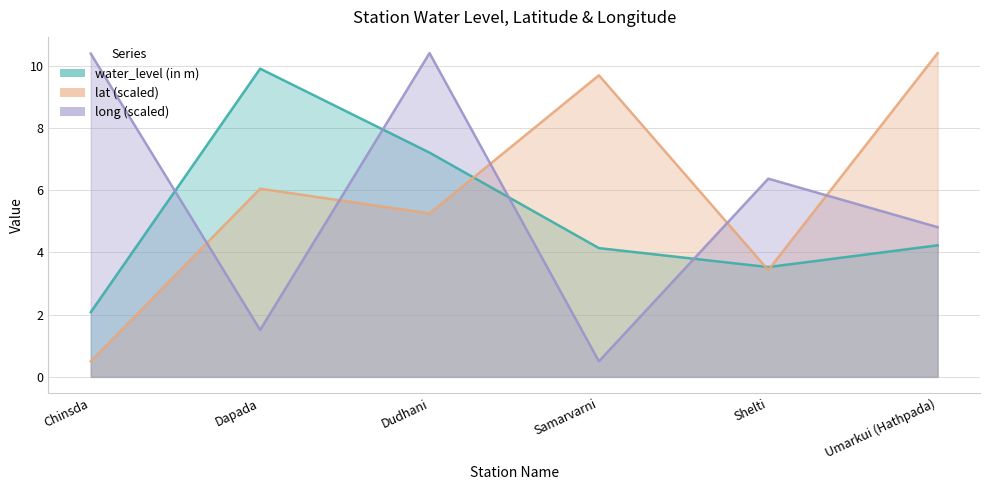

Reading right to left, extract all data points from this chart.

water_level (in m): 4.2	3.5	4.1	7.2	9.9	2.1
lat: 10.4	3.4	9.7	5.3	6.0	0.5
long: 4.8	6.4	0.5	10.4	1.5	10.4